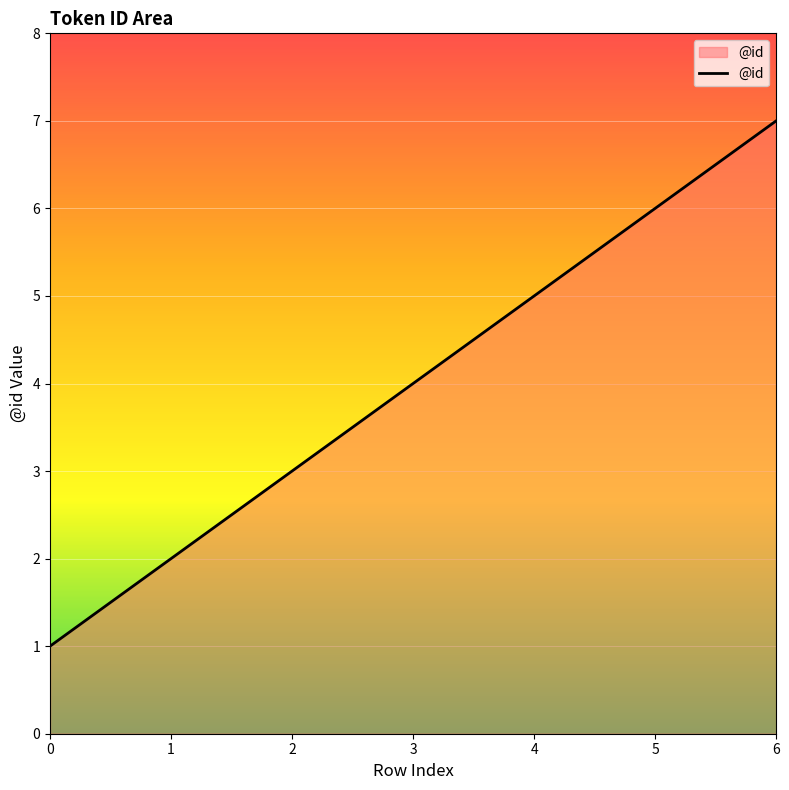

What is the greatest value displayed?

7